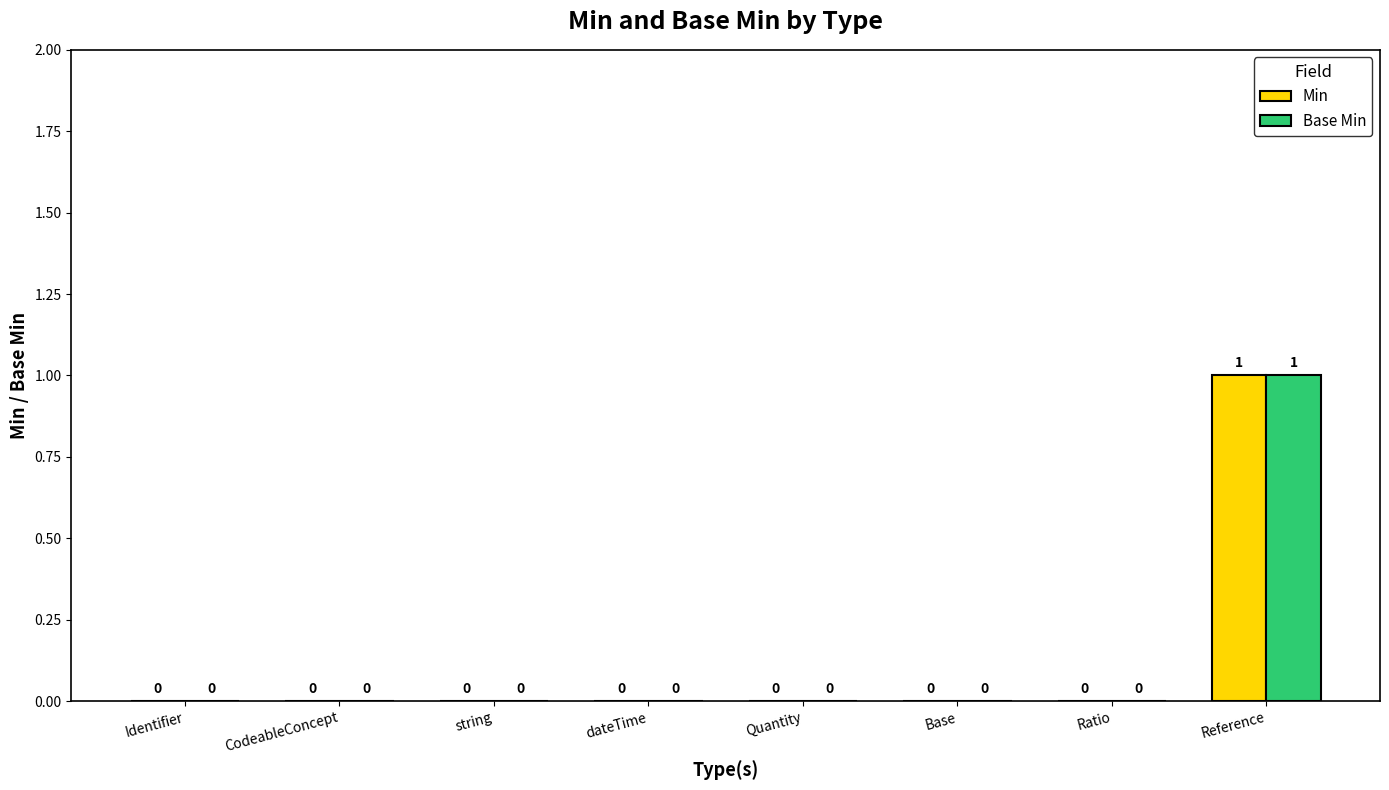

What is the greatest value displayed?

1